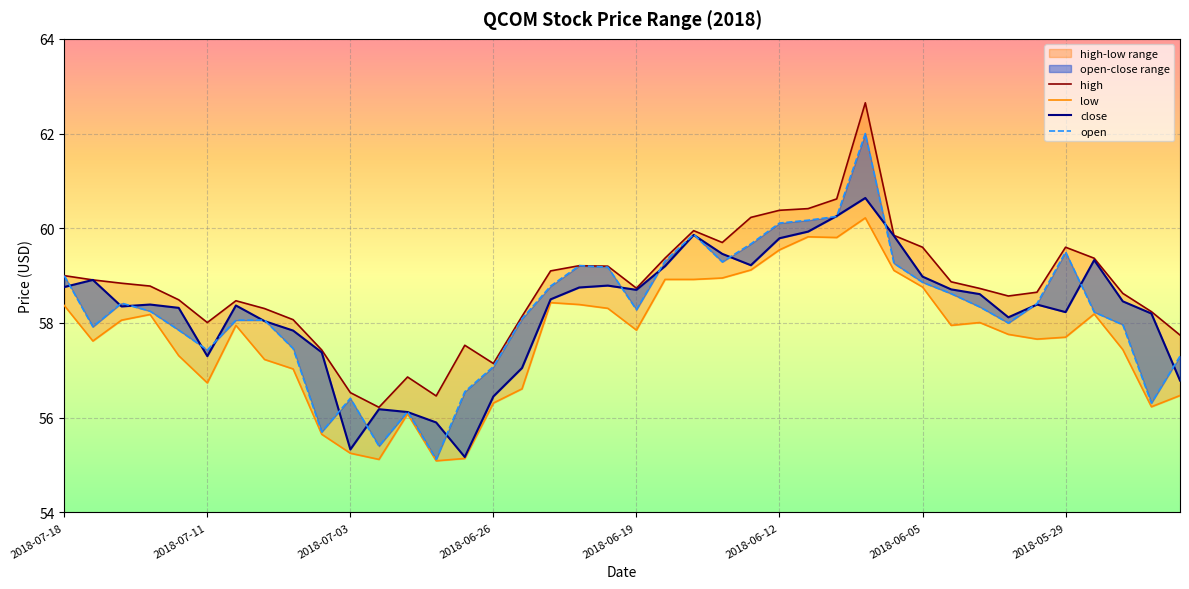

Is this an area chart (filled region under the line)?

No